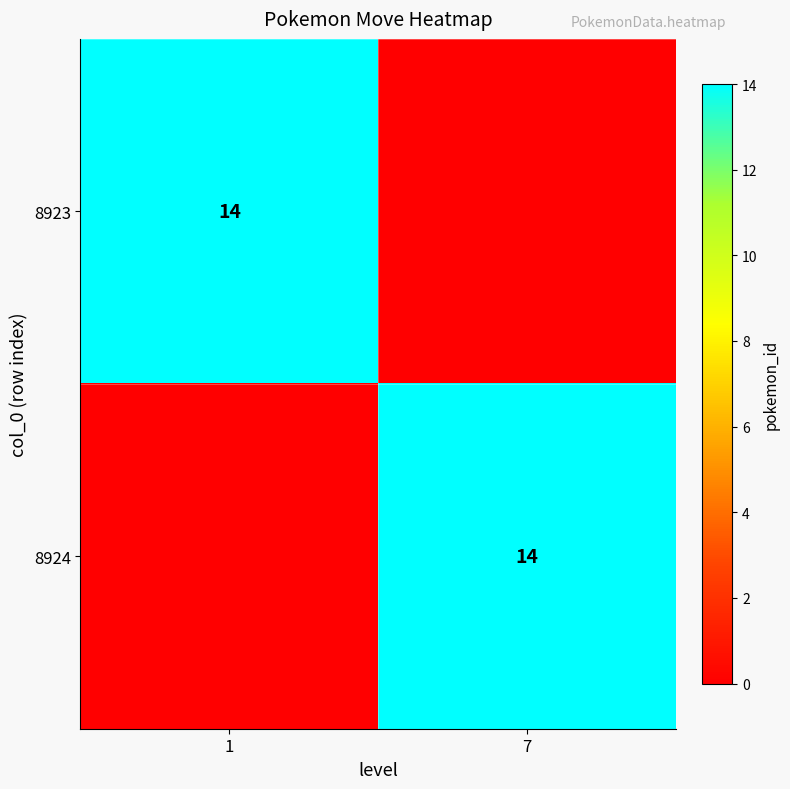

The value of 8923 at 1 is 14. True or false?

True